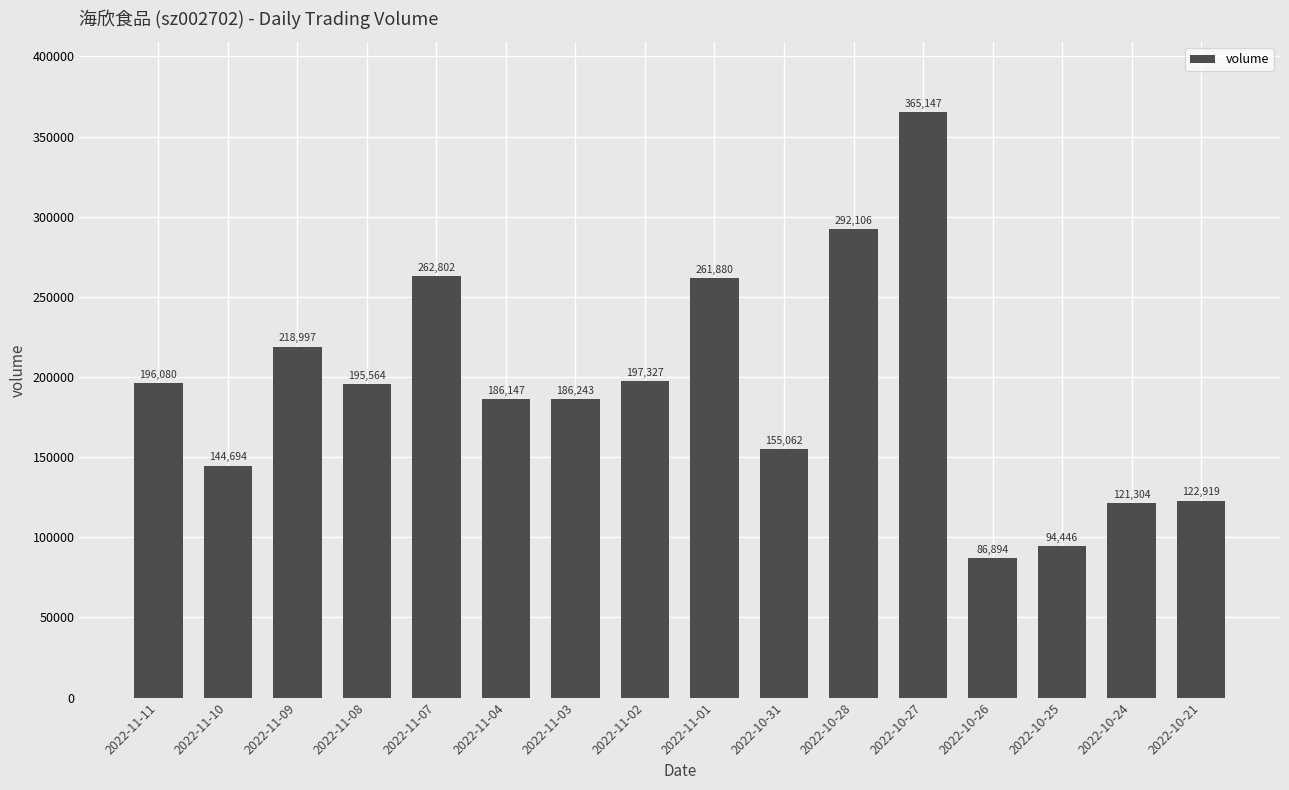

How many bars are there in total?

16